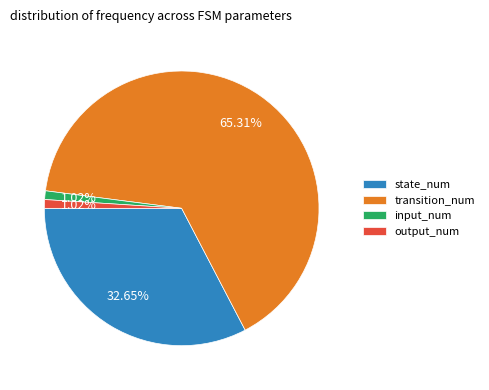

To the nearest percent, what is the difference between the state_num and transition_num slice percentages?

33%